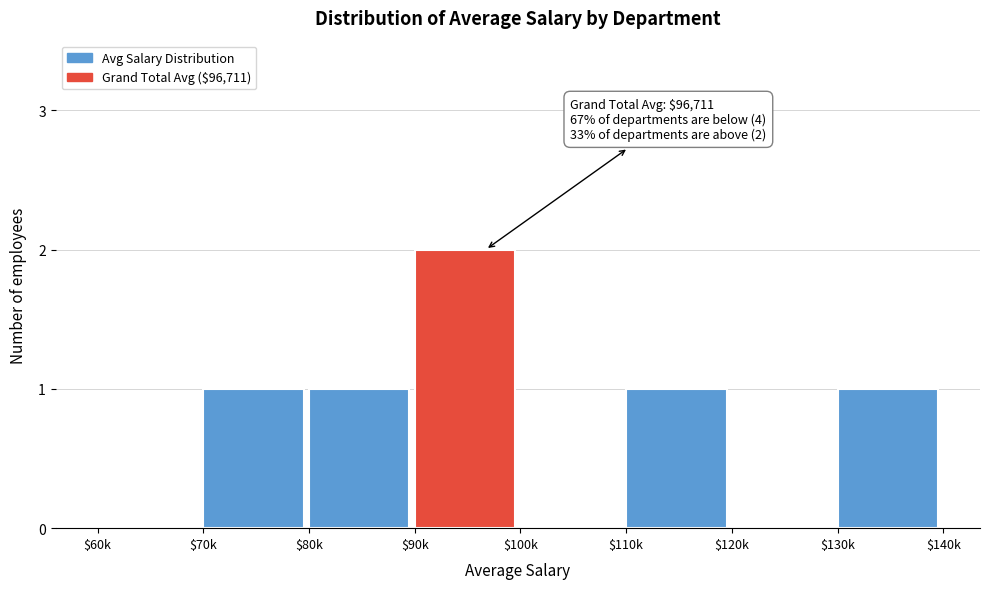

At which category does the chart reach its peak across all series?

$90k